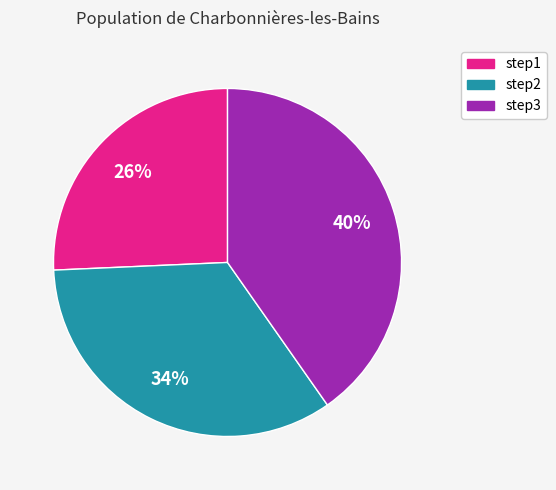

Which category has the biggest portion of the pie?

step3